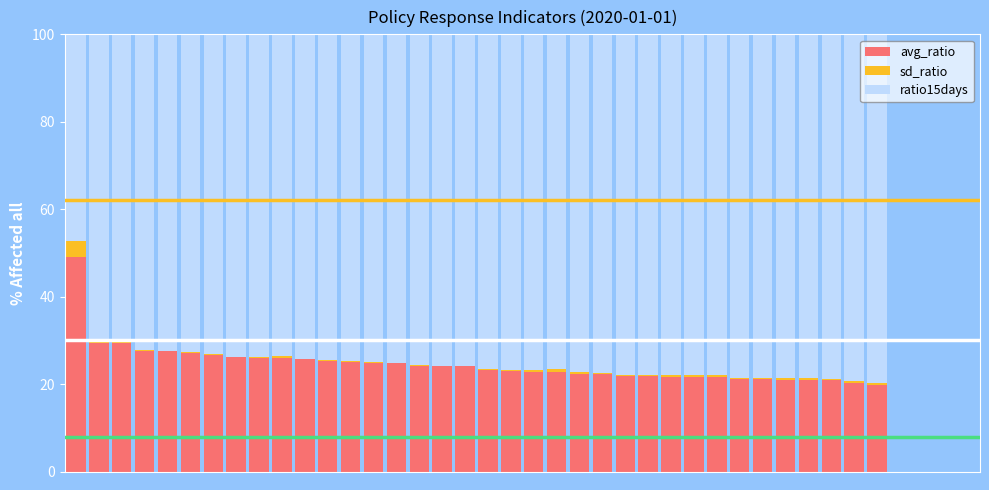

What are all the series names shown in the legend?

avg_ratio, sd_ratio, ratio15days